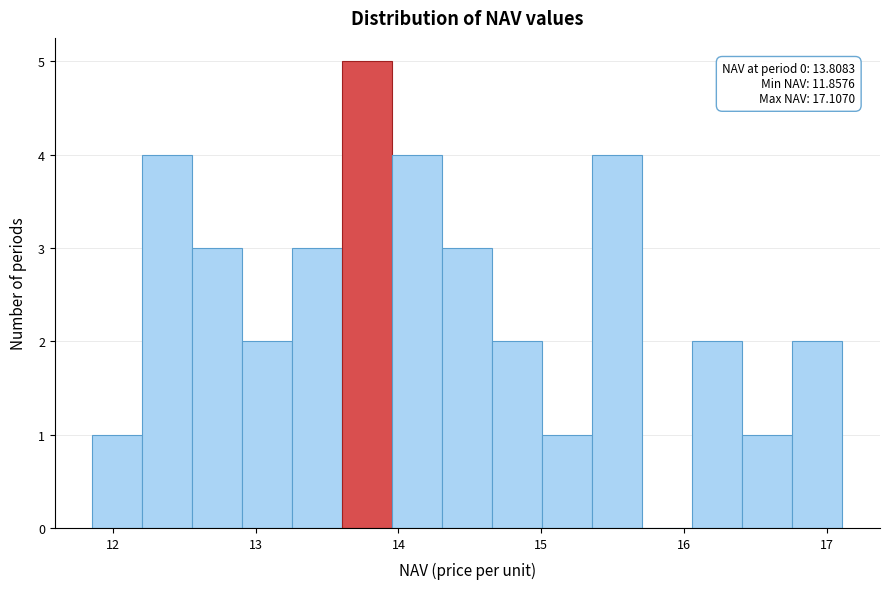

Around what value on the x-axis is the tallest bar? Give the approximate position of its centre, as read against the axis.

13.8